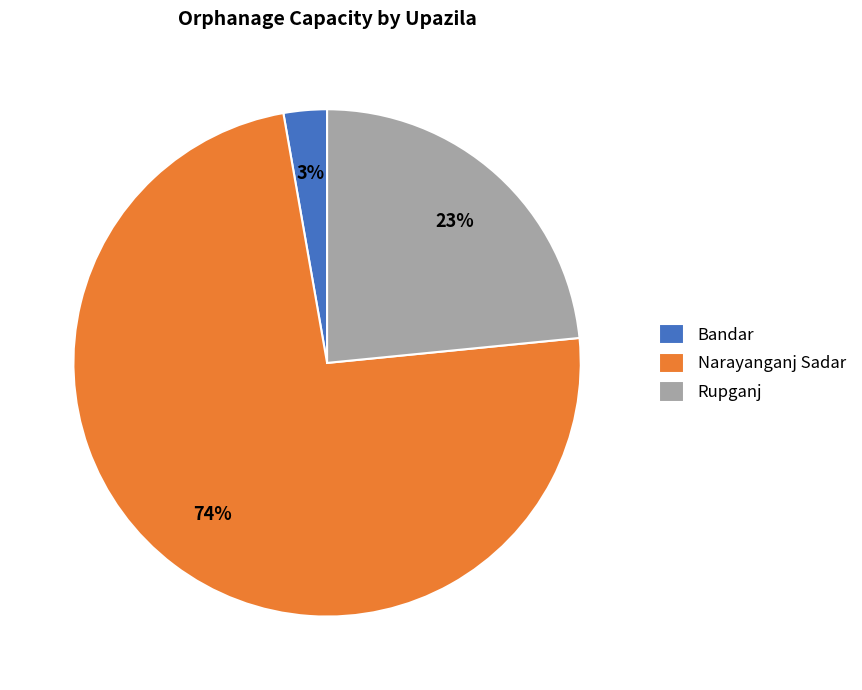

Does Narayanganj Sadar represent more than half of the total?

Yes